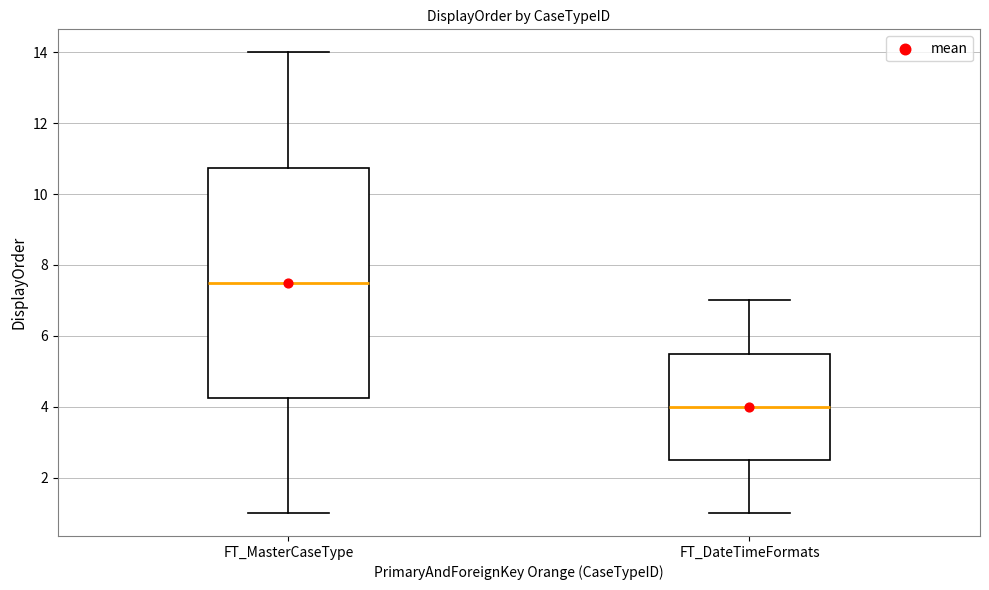

Reading left to right, transcribe this box plot: for each box, give where its median line is, the range the box spans, and where its two whiskers end, as read against the y-axis. The values are not printed on the chart, so give them approximately, as read against the axis.

FT_MasterCaseType: median 7.6, box 4.2 to 10.8, whiskers 1.0 to 14.0
FT_DateTimeFormats: median 4.0, box 2.6 to 5.6, whiskers 1.0 to 7.0